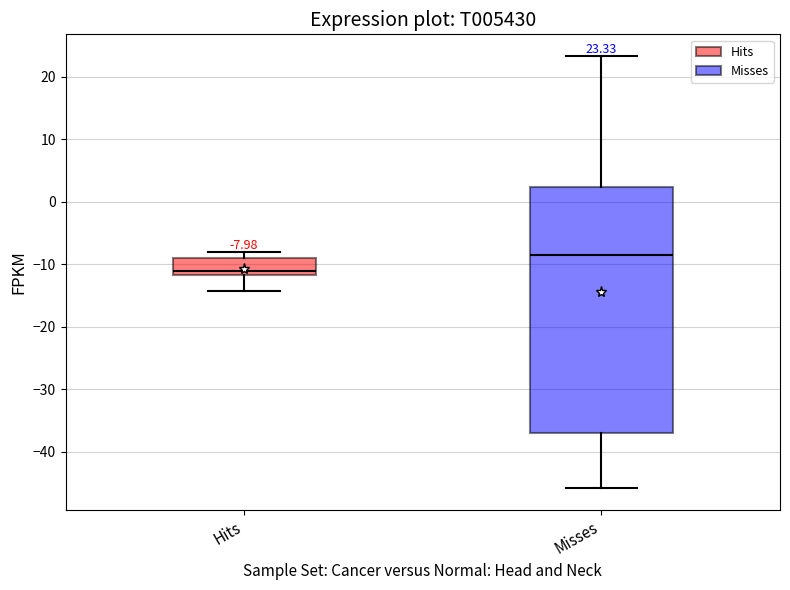

Which box's median line is the lowest?

Hits